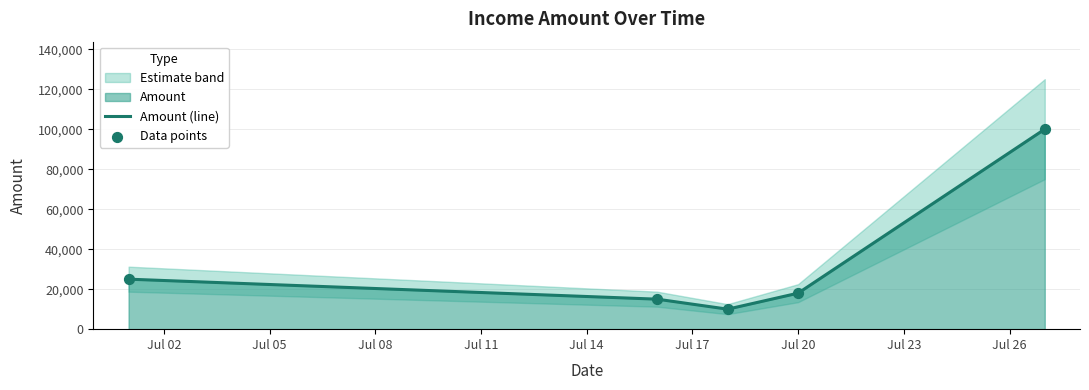

What is the minimum value for Amount (line)?

10000